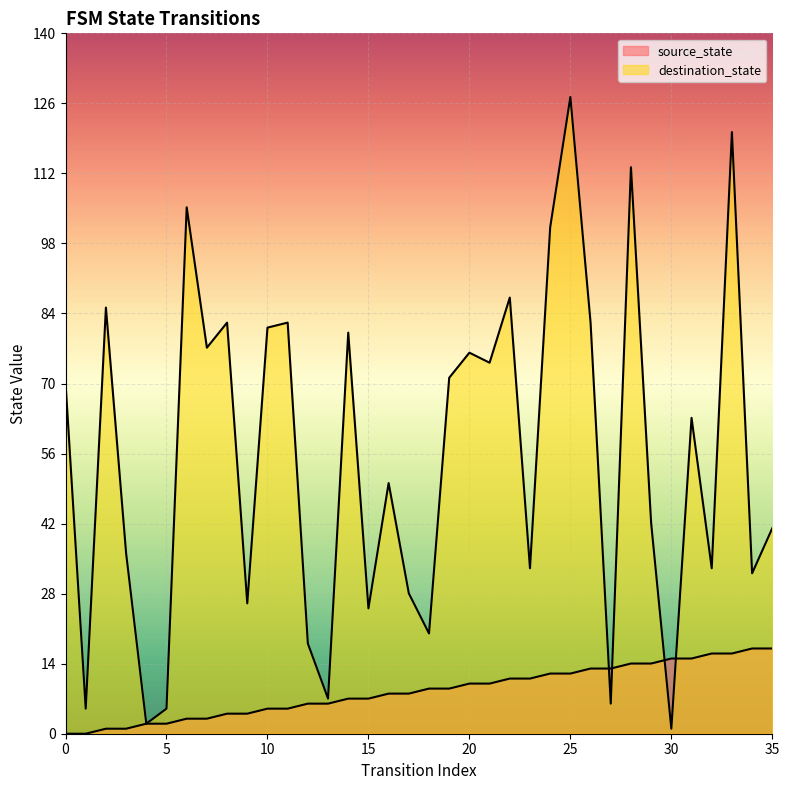

What are all the series names shown in the legend?

source_state, destination_state